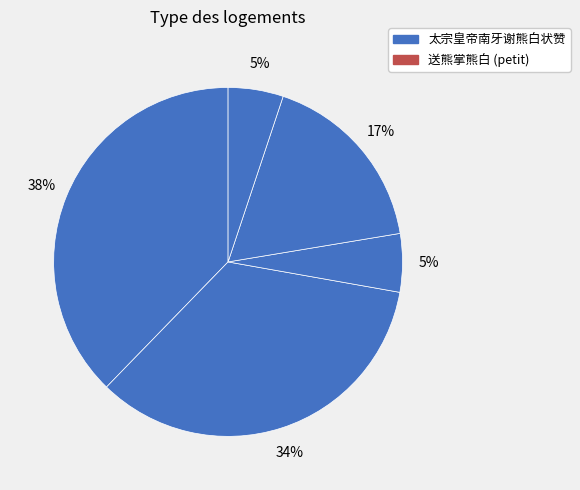

To the nearest percent, what is the difference between the largest and smallest slice percentages?

33%